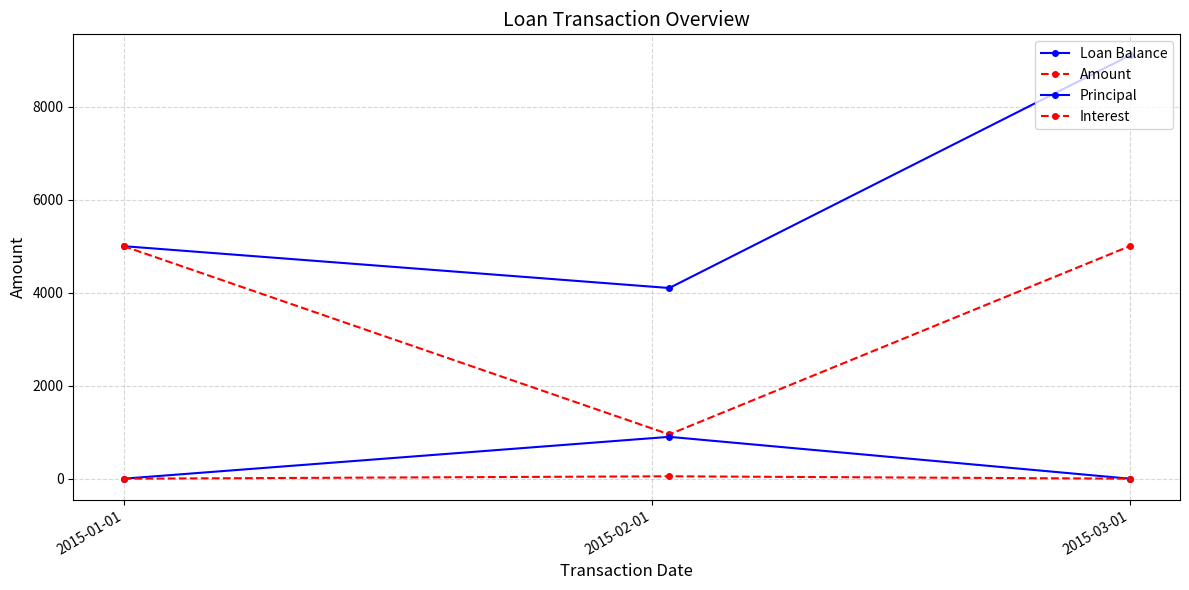

How many categories are shown in the chart?

3